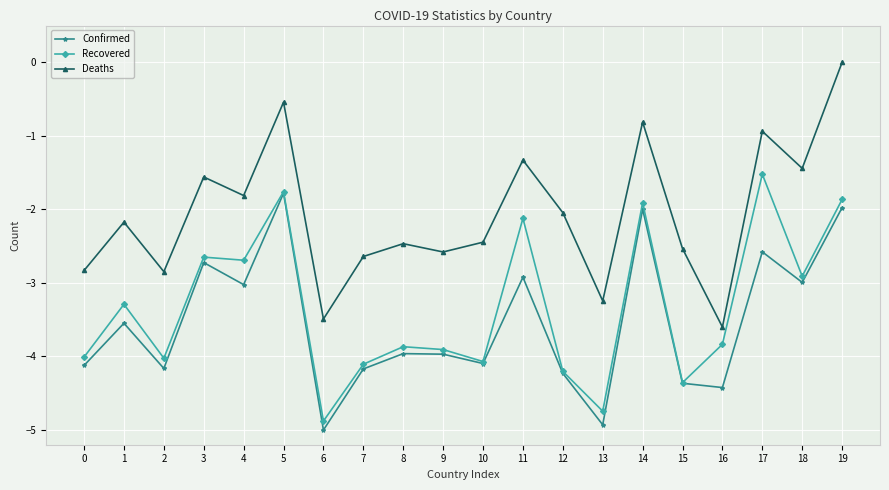

What is the total value across all series at 13?

-12.9